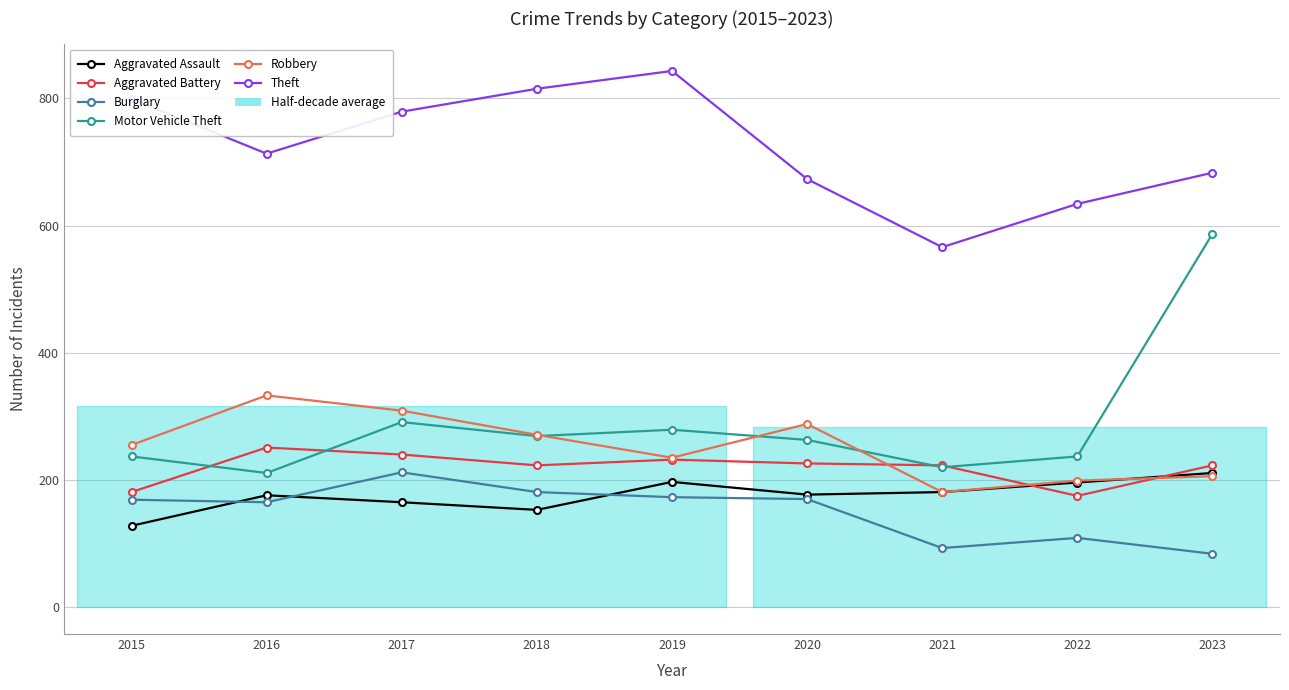

Reading left to right, list all the values displayed in this chart.

Aggravated Assault: 2015=128	2016=176	2017=165	2018=153	2019=197	2020=177	2021=181	2022=196	2023=211
Aggravated Battery: 2015=181	2016=251	2017=240	2018=223	2019=232	2020=226	2021=223	2022=175	2023=223
Burglary: 2015=169	2016=165	2017=212	2018=181	2019=173	2020=170	2021=93	2022=109	2023=84
Motor Vehicle Theft: 2015=237	2016=211	2017=291	2018=269	2019=279	2020=263	2021=220	2022=237	2023=587
Robbery: 2015=255	2016=333	2017=309	2018=271	2019=235	2020=288	2021=181	2022=199	2023=206
Theft: 2015=799	2016=713	2017=779	2018=815	2019=843	2020=673	2021=566	2022=634	2023=683